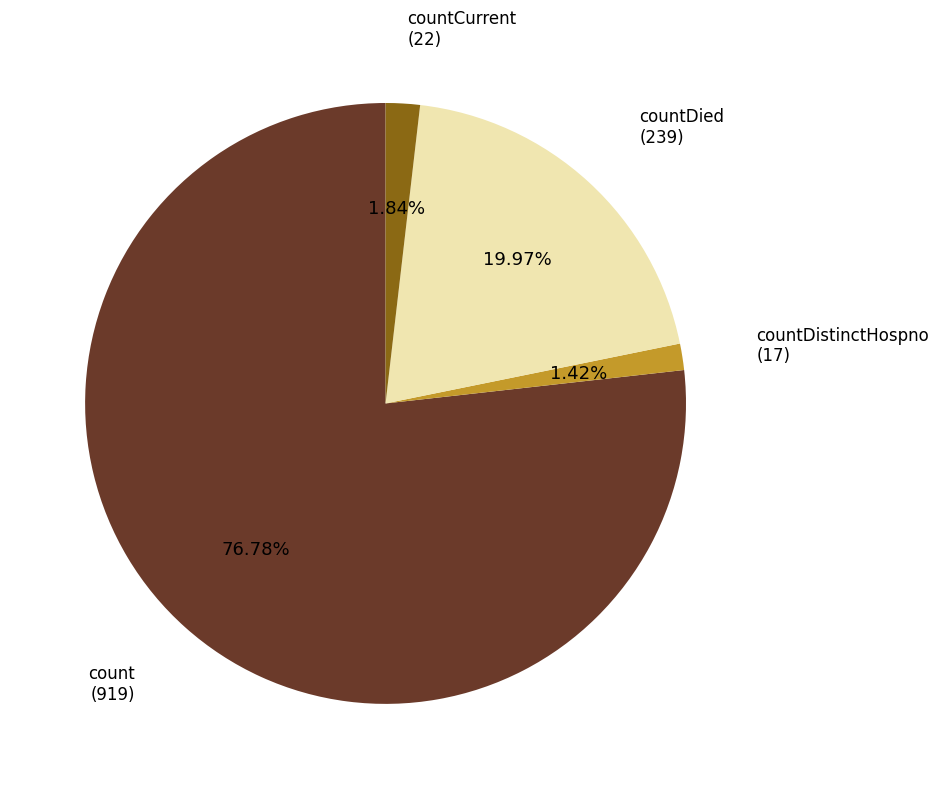

How many slices are in this pie chart?

4